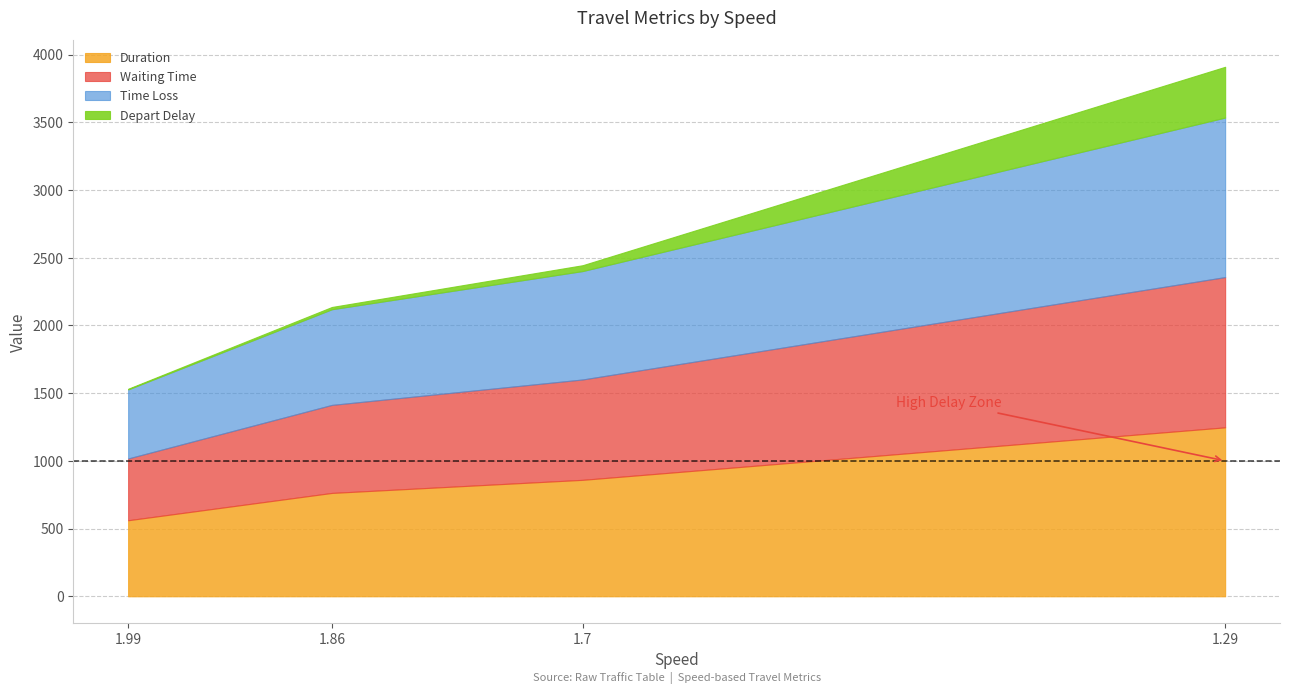

The Time Loss series shows 1225.2 at 1.86. True or false?

False